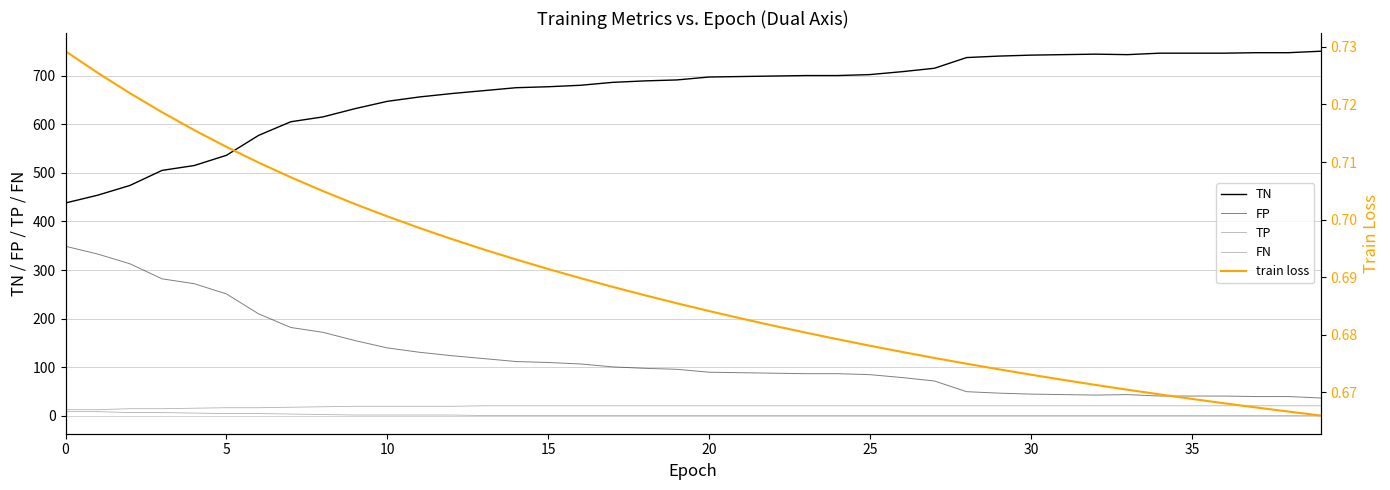

Is the value of TP at 9 greater than the value of FP at 39?

No